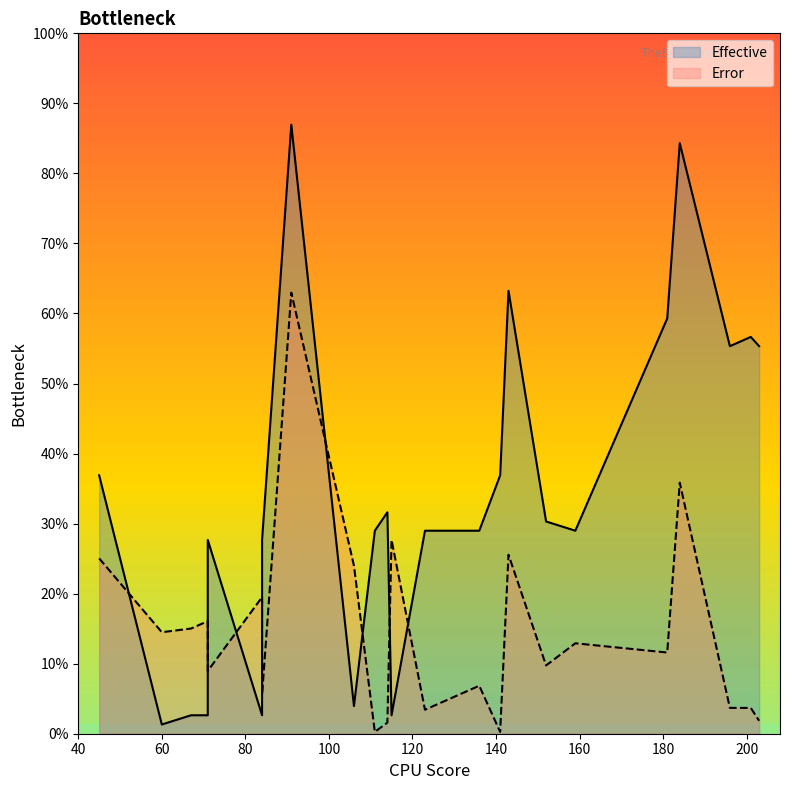

True or false: Effective and Pred intersect in this chart.

True